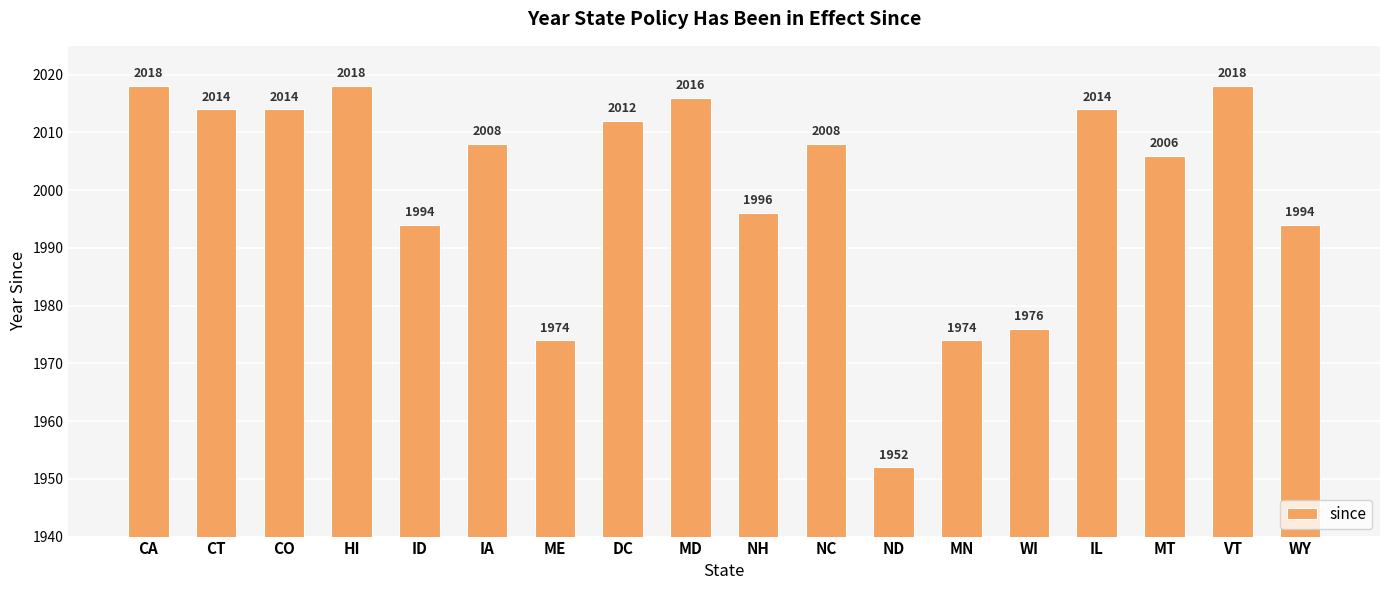

What is the average value?

2000